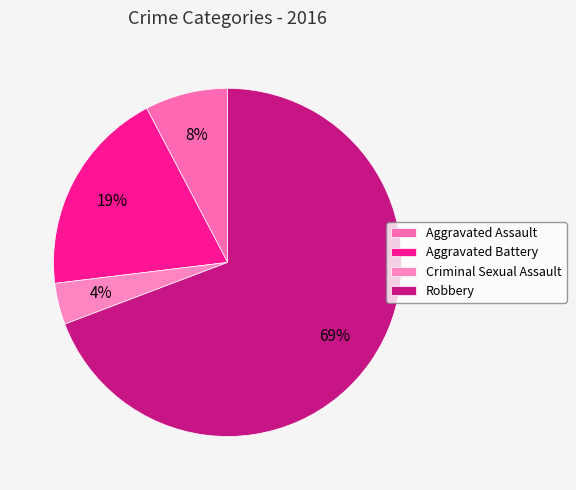

Between Aggravated Battery and Criminal Sexual Assault, which is larger?

Aggravated Battery